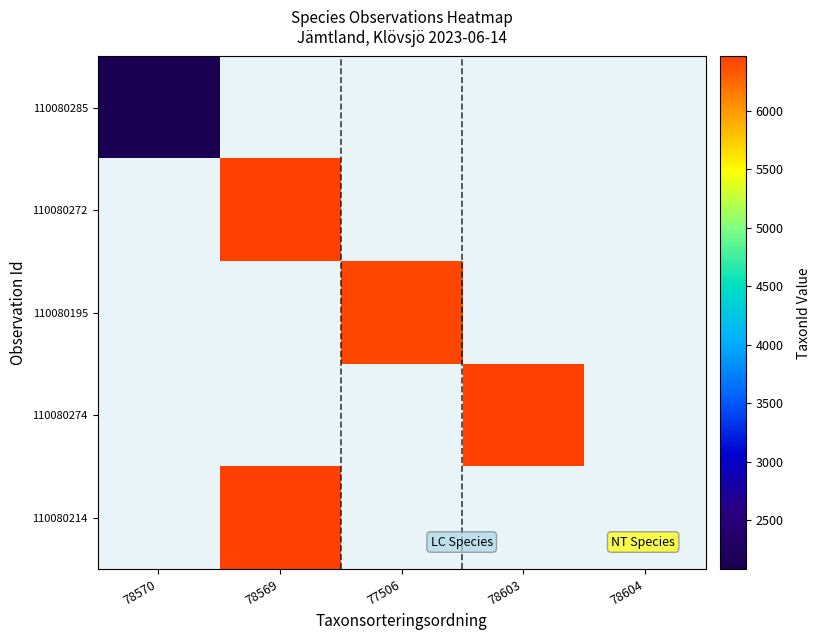

At 78603, list the series in order from smallest to largest.

110080285, 110080272, 110080195, 110080274, 110080214